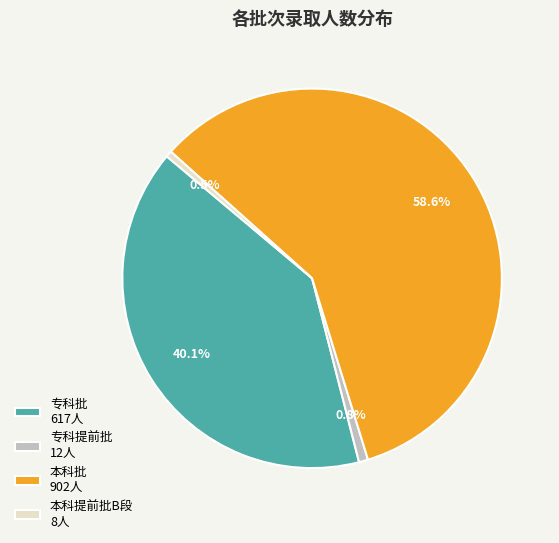

True or false: 专科提前批 accounts for 1% of the total.

True